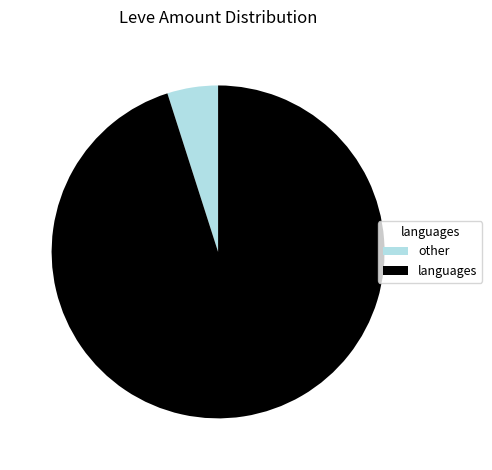

True or false: other accounts for 5% of the total.

True